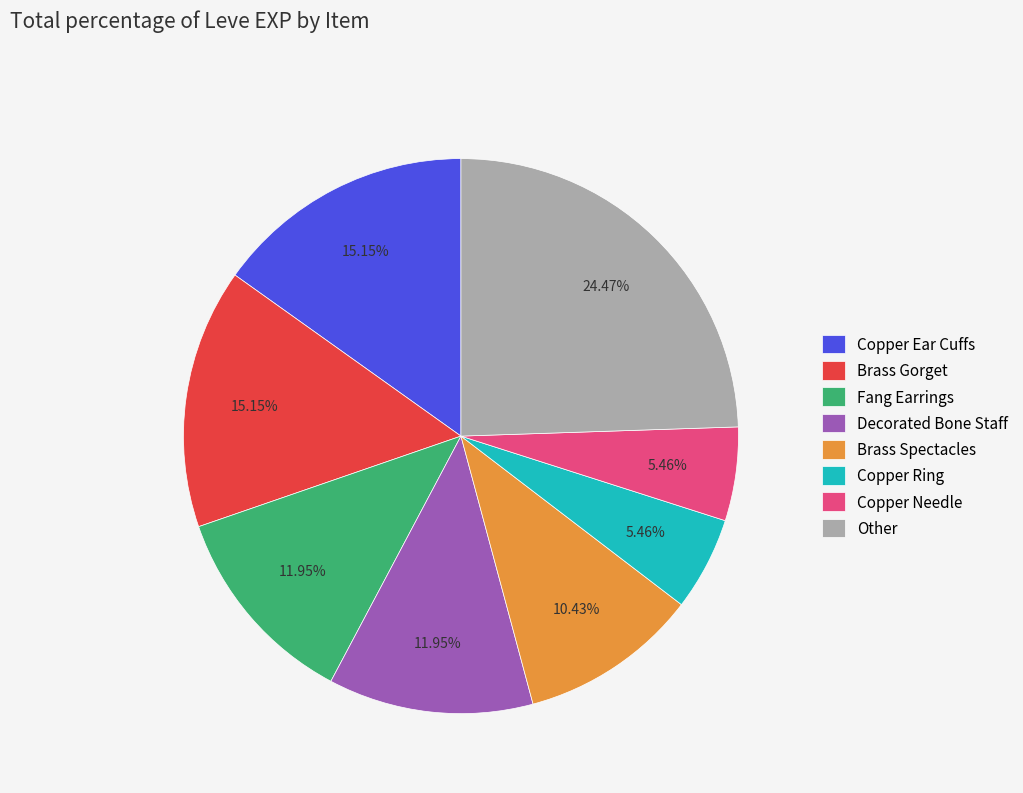

Between Fang Earrings and Copper Ear Cuffs, which is larger?

Copper Ear Cuffs